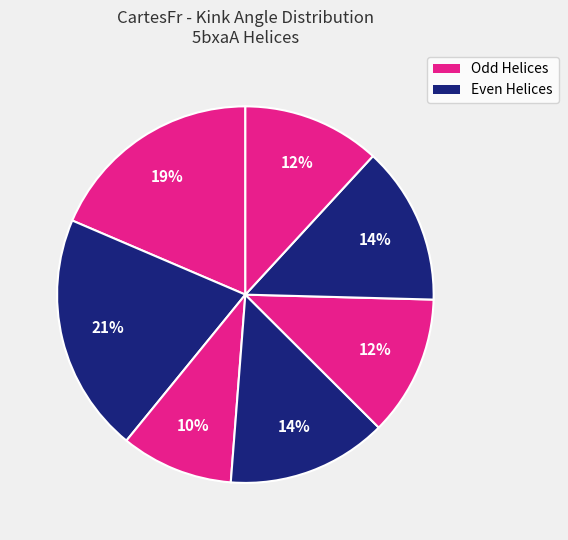

Rank the categories by value from lowest to highest.

Helix 140-152, Helix 346-358, Helix 254-266, Helix 294-306, Helix 180-192, Helix 58-70, Helix 94-106